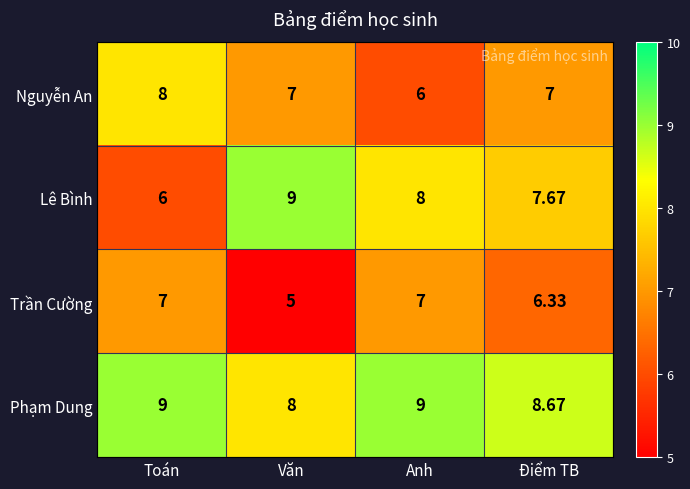

Where is Lê Bình nearest to the value 7?

Điểm TB